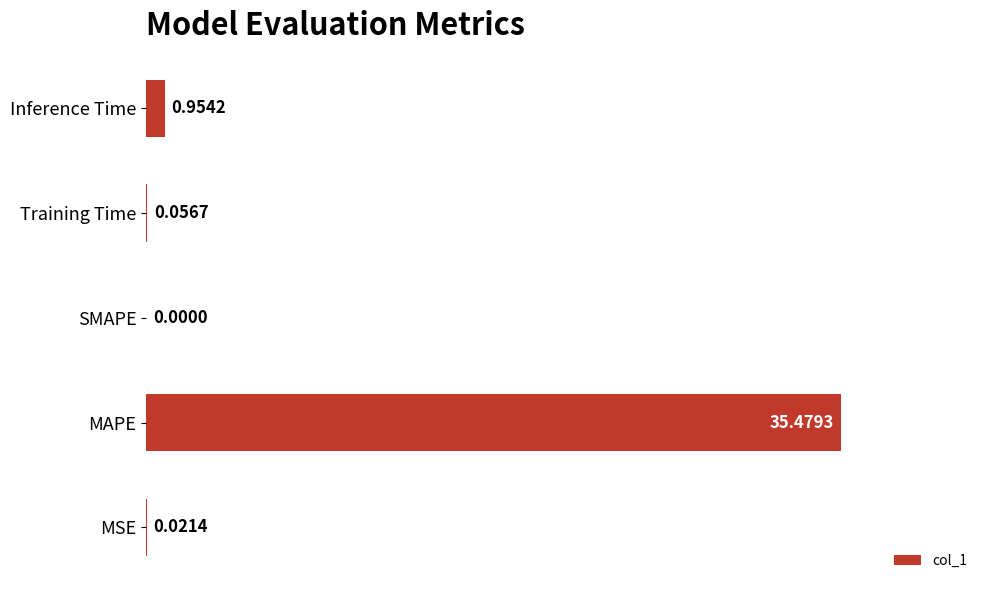

At which label is the value closest to 17?

Inference Time